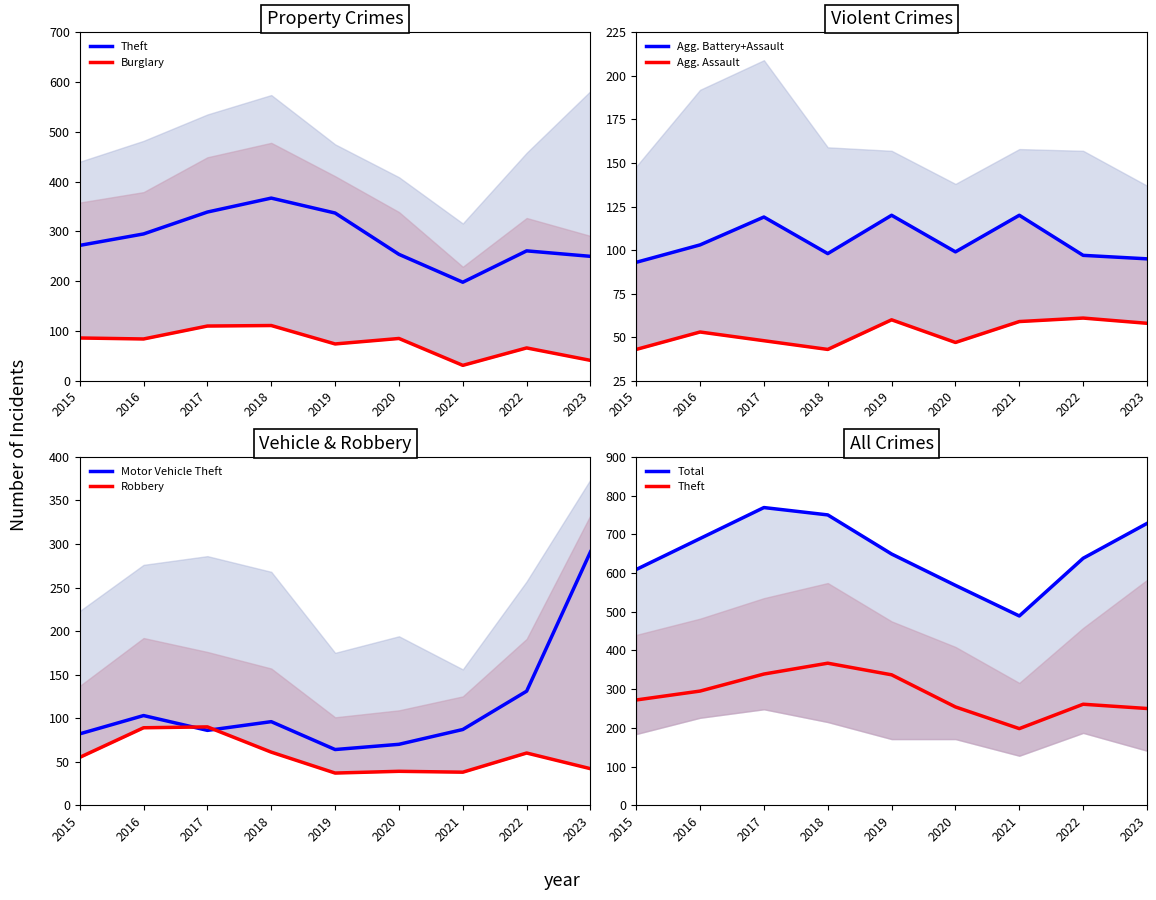

What is the maximum value for Aggravated Assault?

61